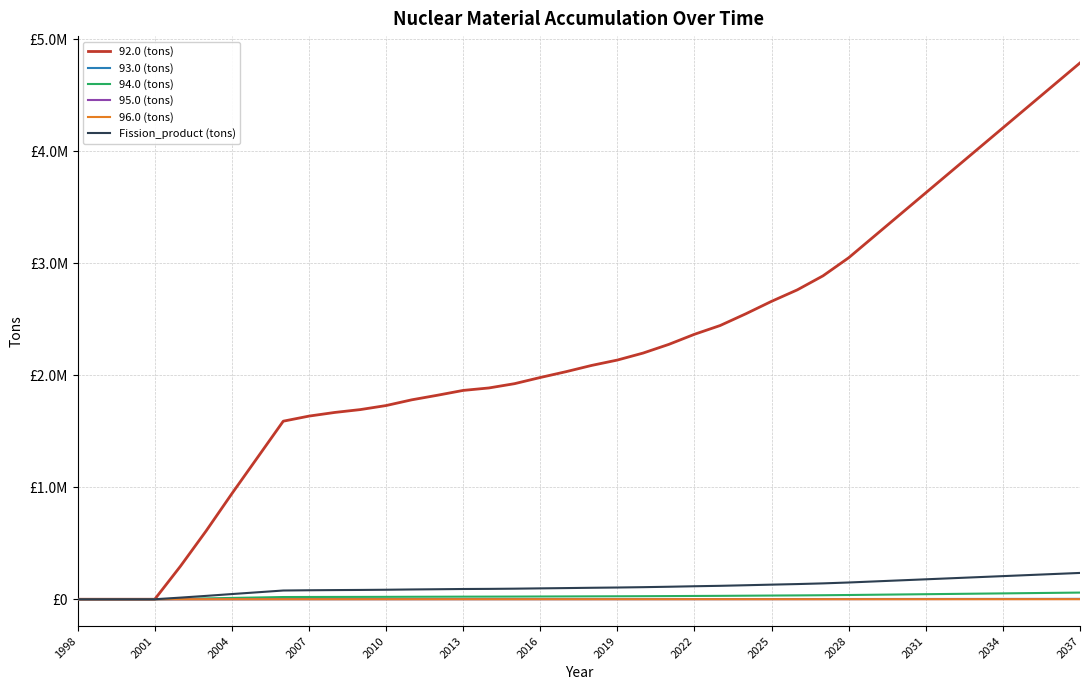

What are all the series names shown in the legend?

92.0 (tons), 93.0 (tons), 94.0 (tons), 95.0 (tons), 96.0 (tons), Fission_product (tons)